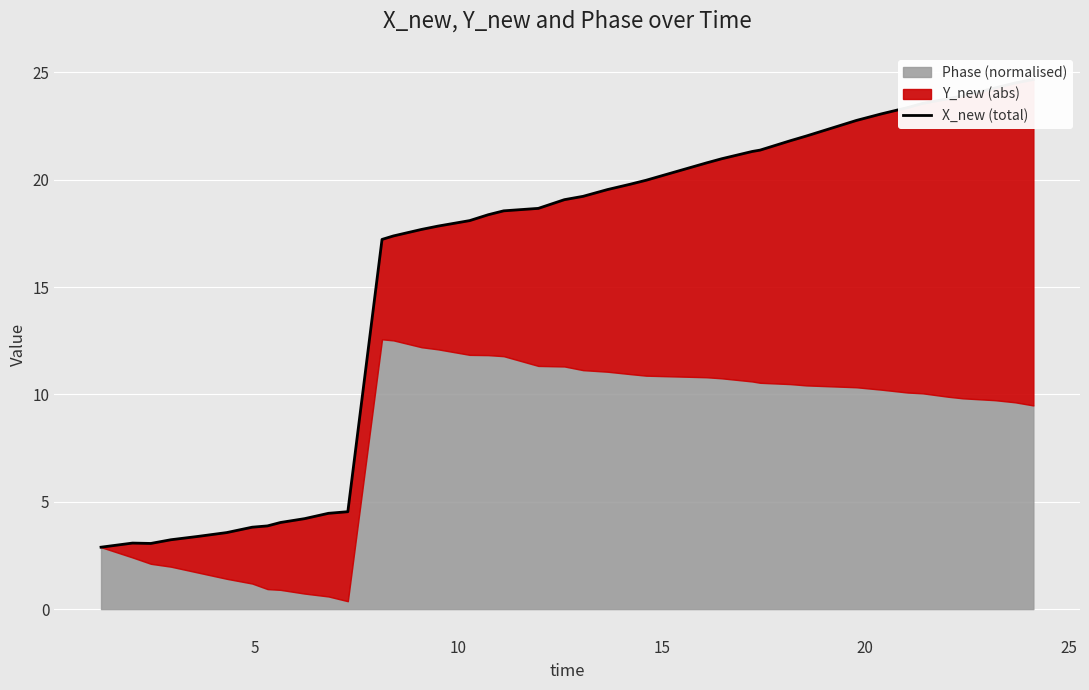

How many values are below 19?

20